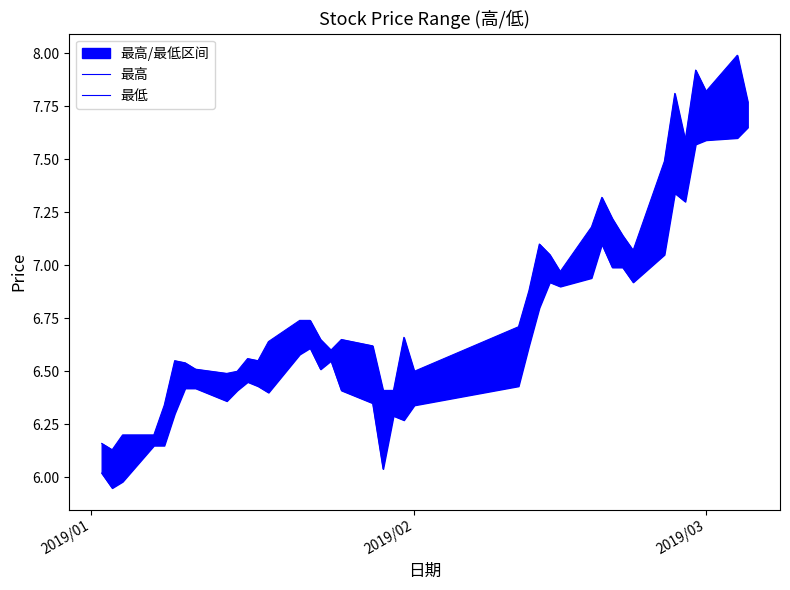

List the series in order of their overall mean, highest first.

最高, 最低